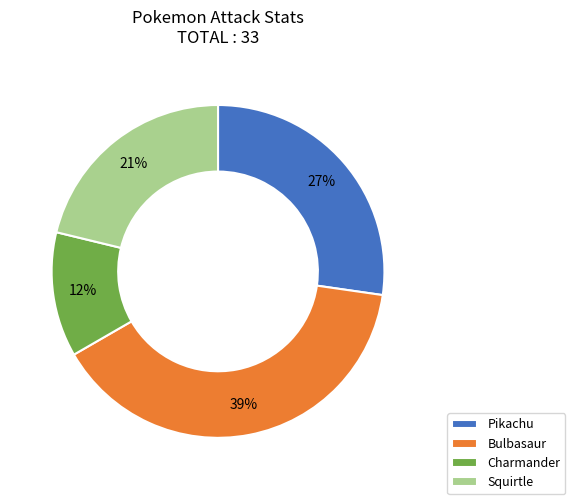

Is Squirtle the majority of the pie?

No